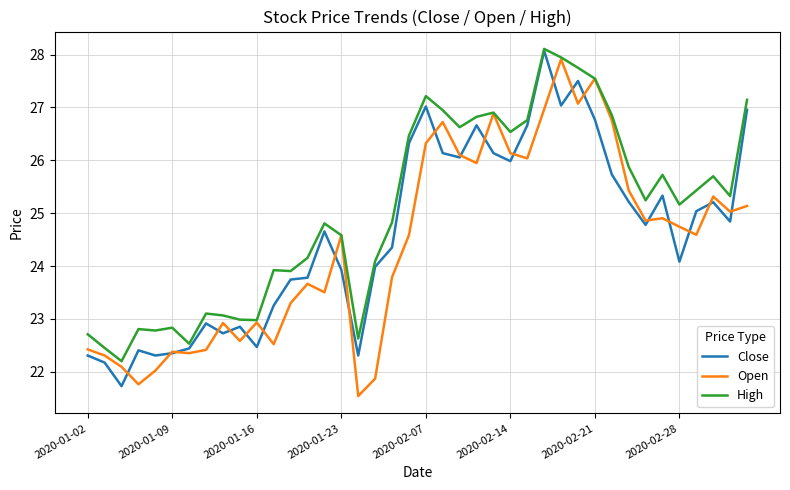

What is the maximum value for High?

28.1